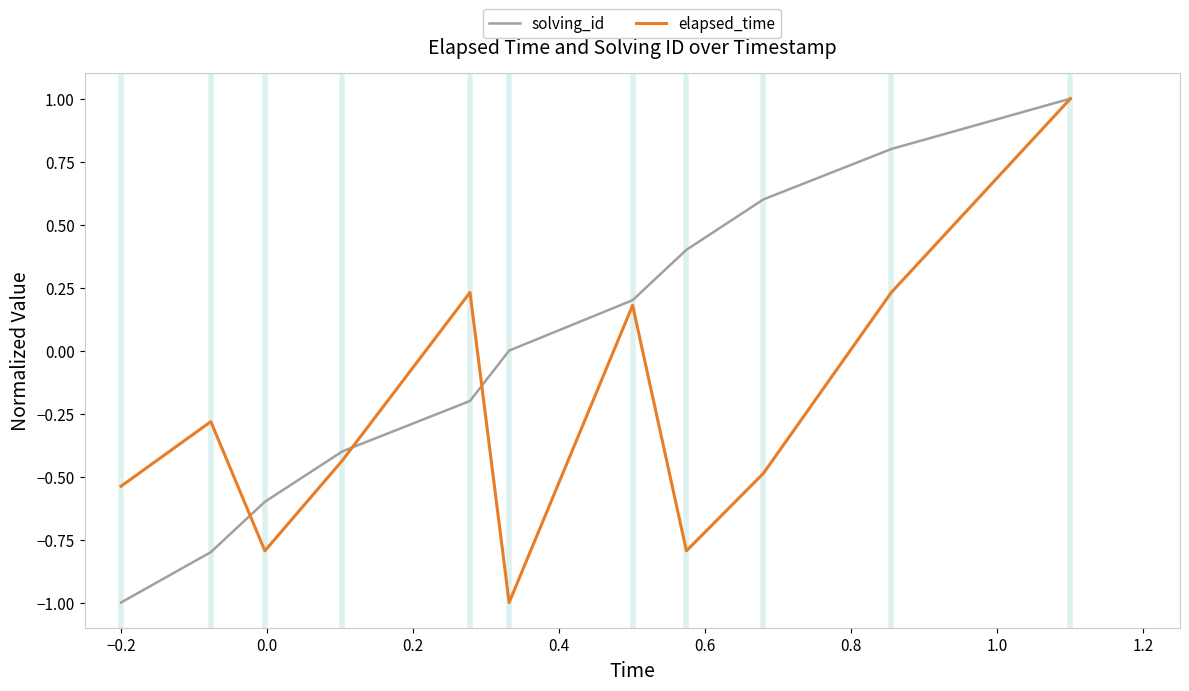

True or false: elapsed_time has more than 1 interior local peaks.

True